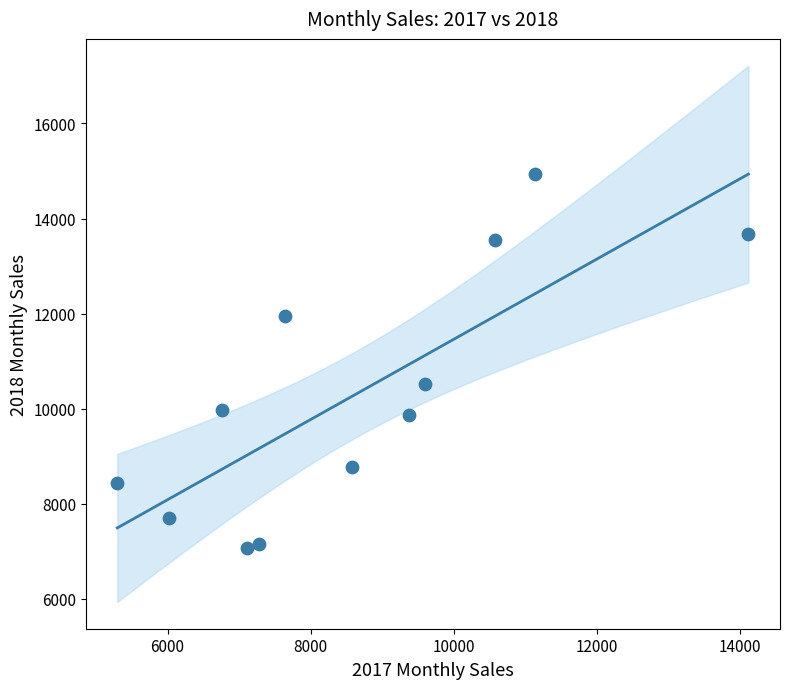

What Y value in the scatter plot is closest to 10997?

10521.6